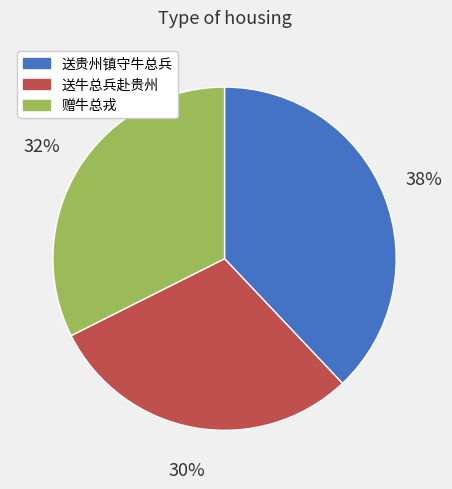

To the nearest percent, what is the difference between the largest and smallest slice percentages?

8%